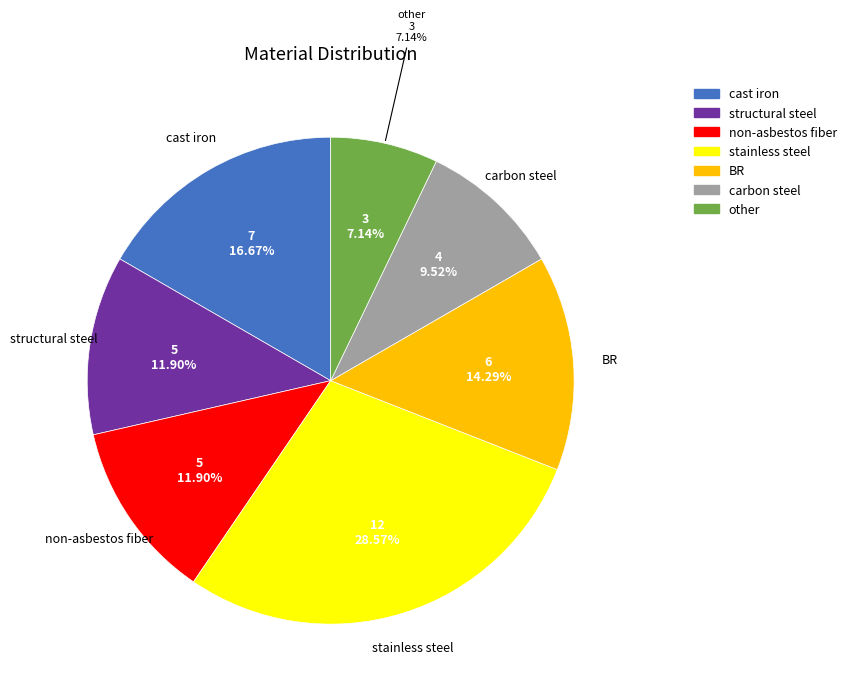

Is it true that cast iron is 22% of the pie?

False